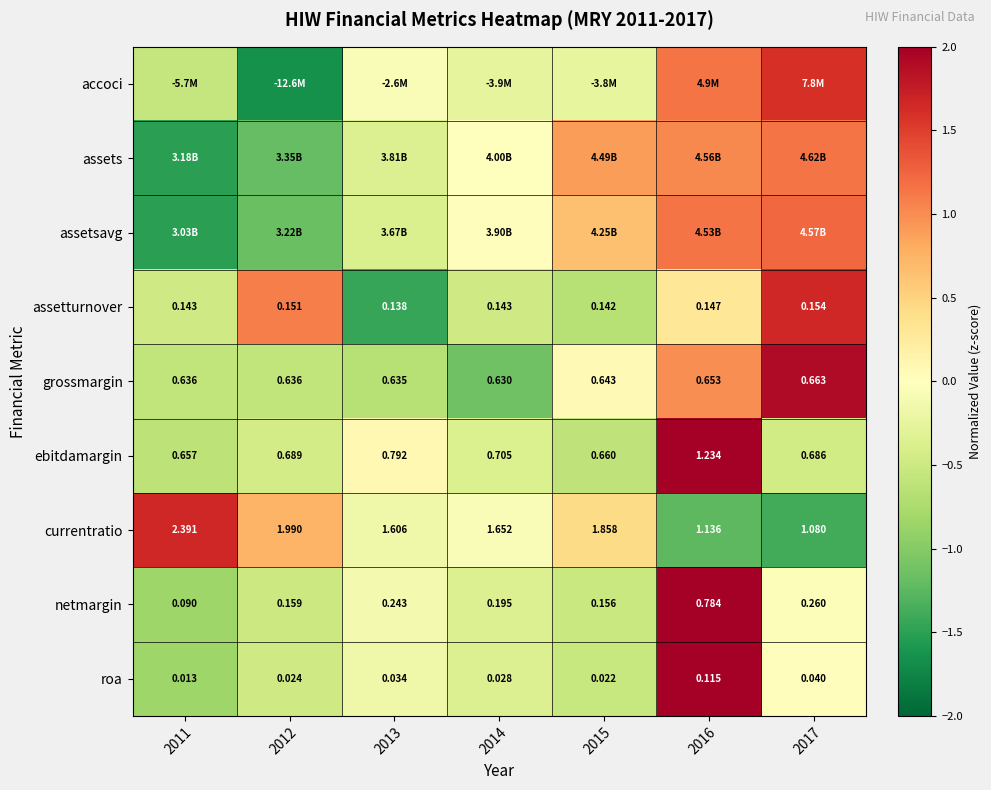

What is the greatest value displayed?

2.4